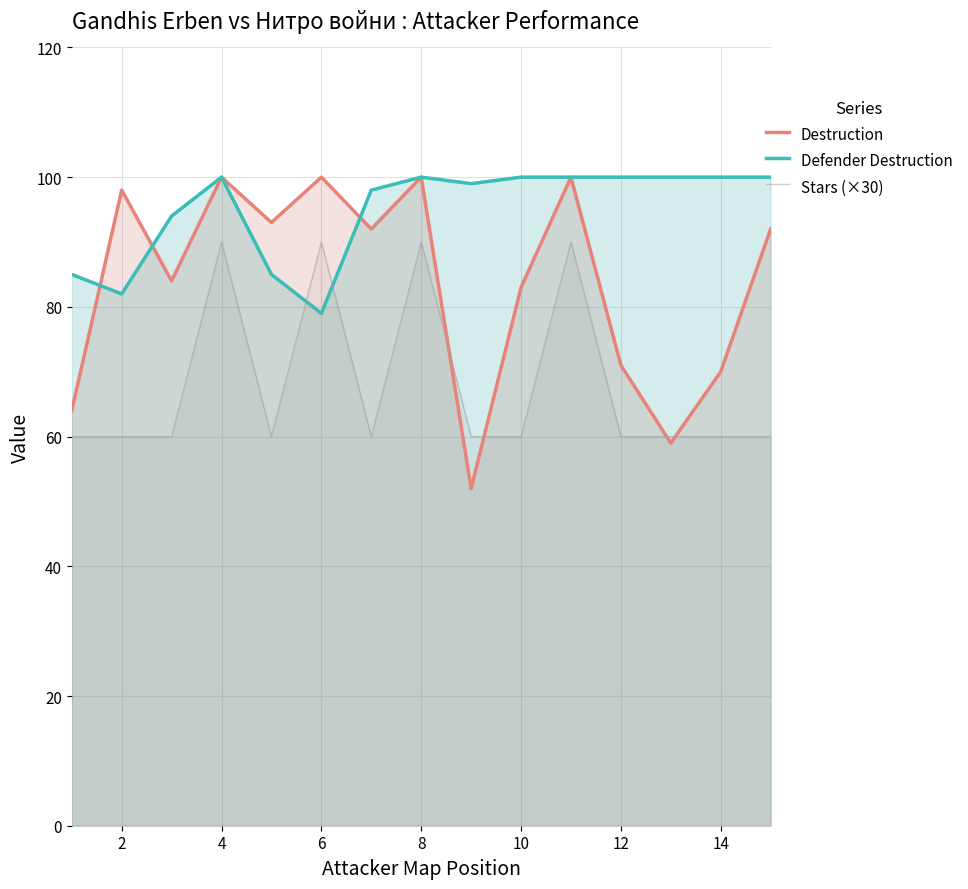

What is the average value of the Defender Destruction series?

95